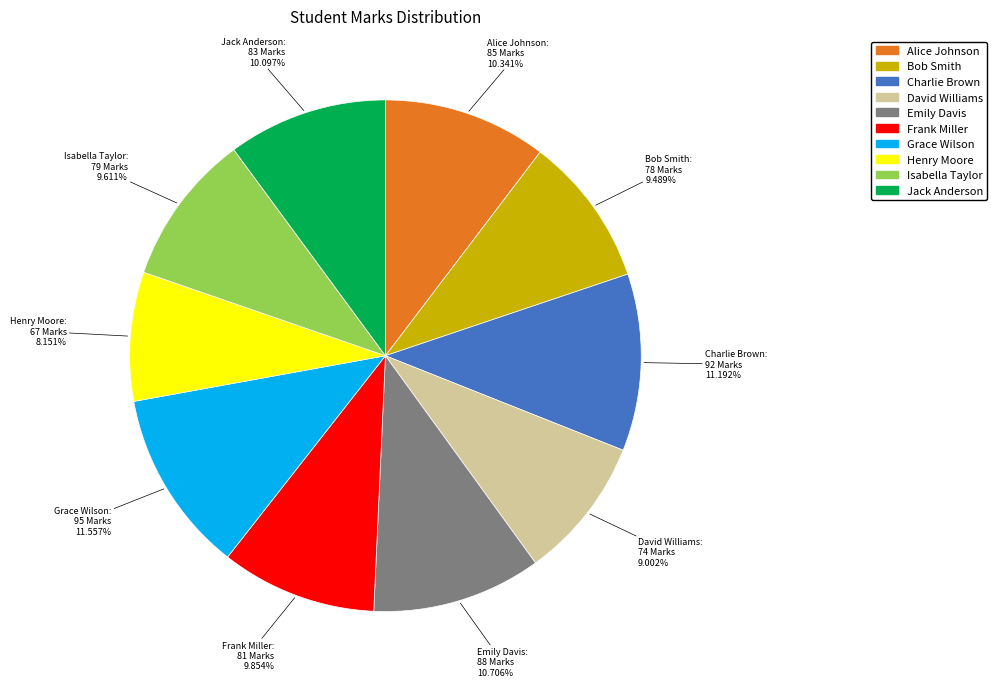

What percentage is the Bob Smith slice, to the nearest percent?

9%